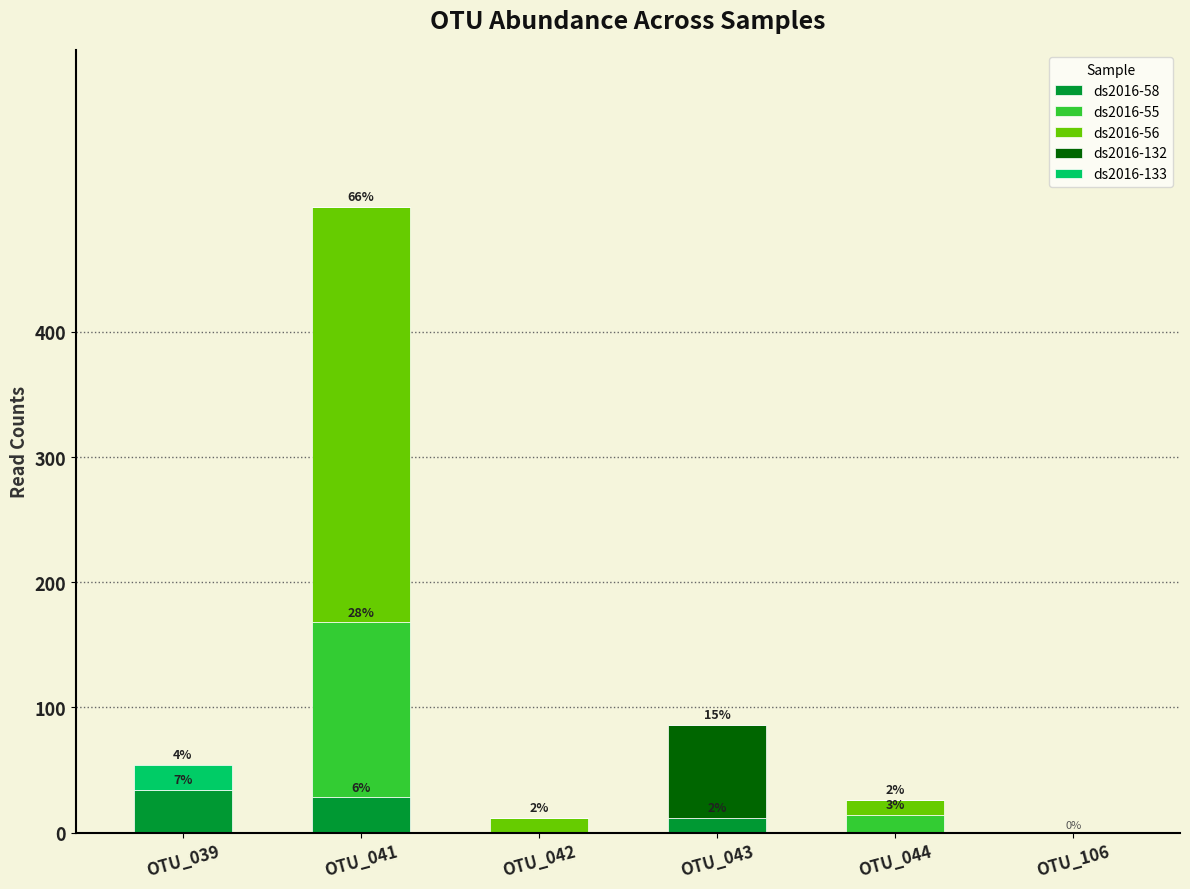

True or false: ds2016-58 has a value of 12 at OTU_039.

False